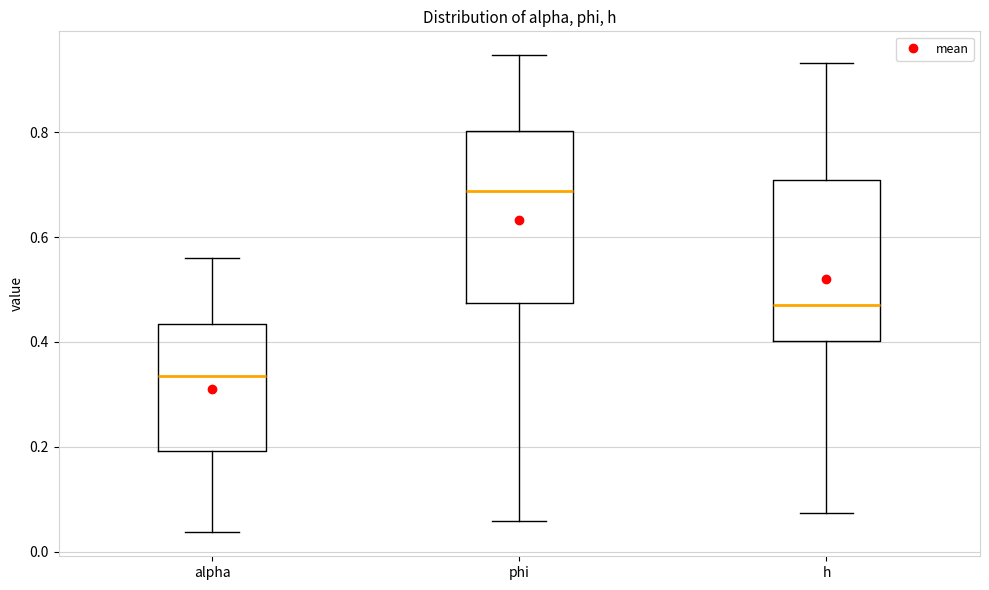

Where does the lower whisker of the box for phi end on the y-axis? The values are not printed on the chart, so give them approximately, as read against the axis.

0.06